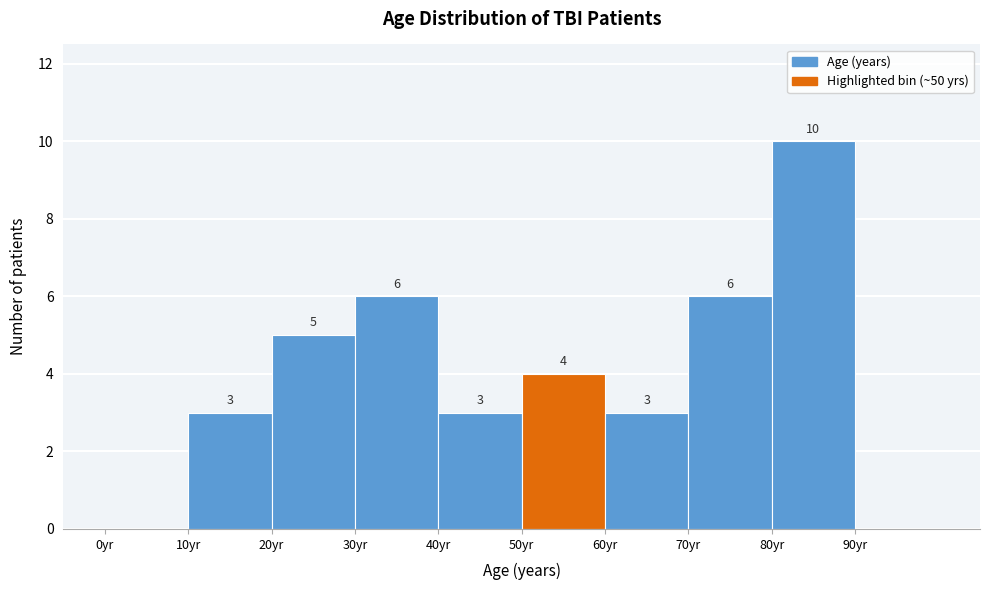

Over which range of the x-axis is the bar tallest?

80 to 90